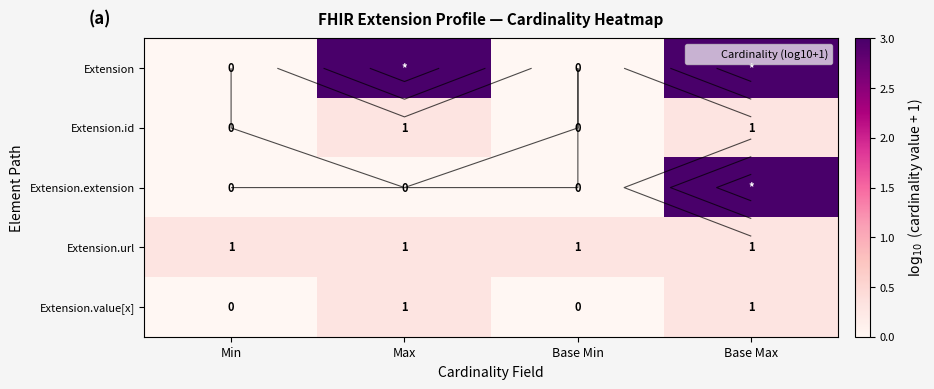

At how many categories does at least one series exceed 1?

2